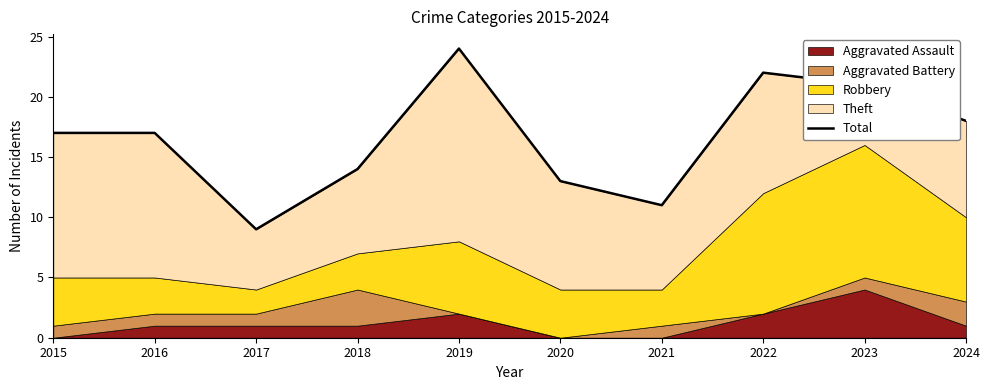

What is the difference between the maximum and minimum values?

15